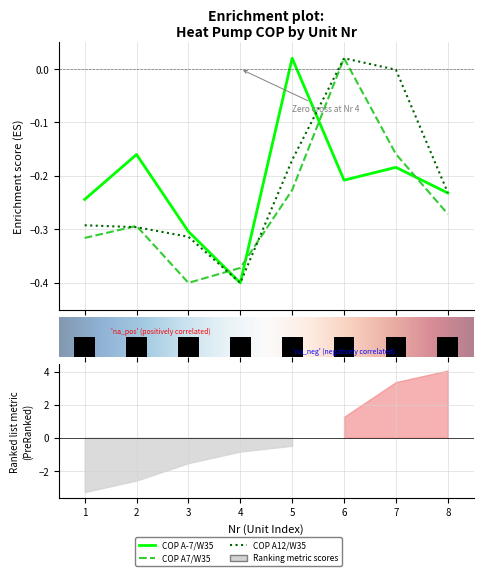

What is the average value of the COP A-7/W35 series?

-0.2